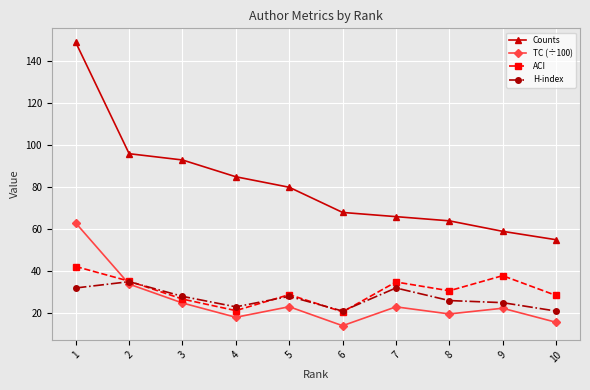

How many data points in TC (÷100) are less than 23?

5